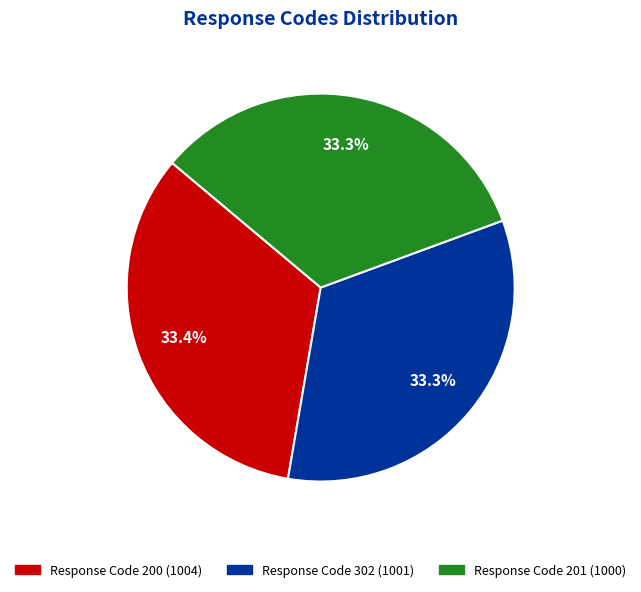

Combined, what portion of the pie is Response Code 201 and Response Code 302?

66.6%